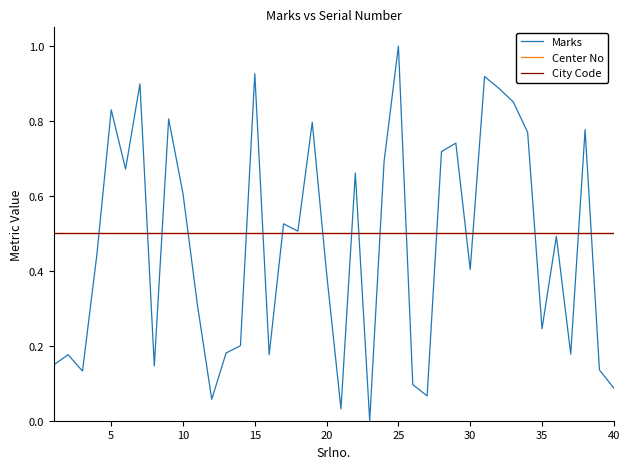

What is the maximum value for City Code?

0.5